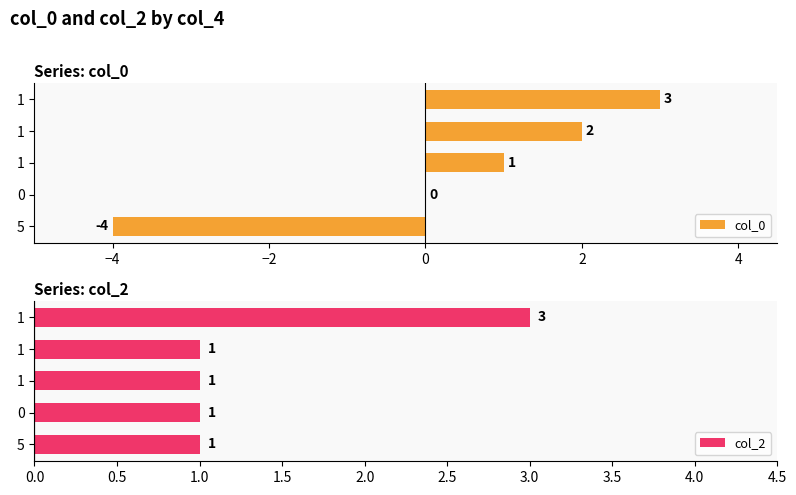

How many bars are there in total?

10